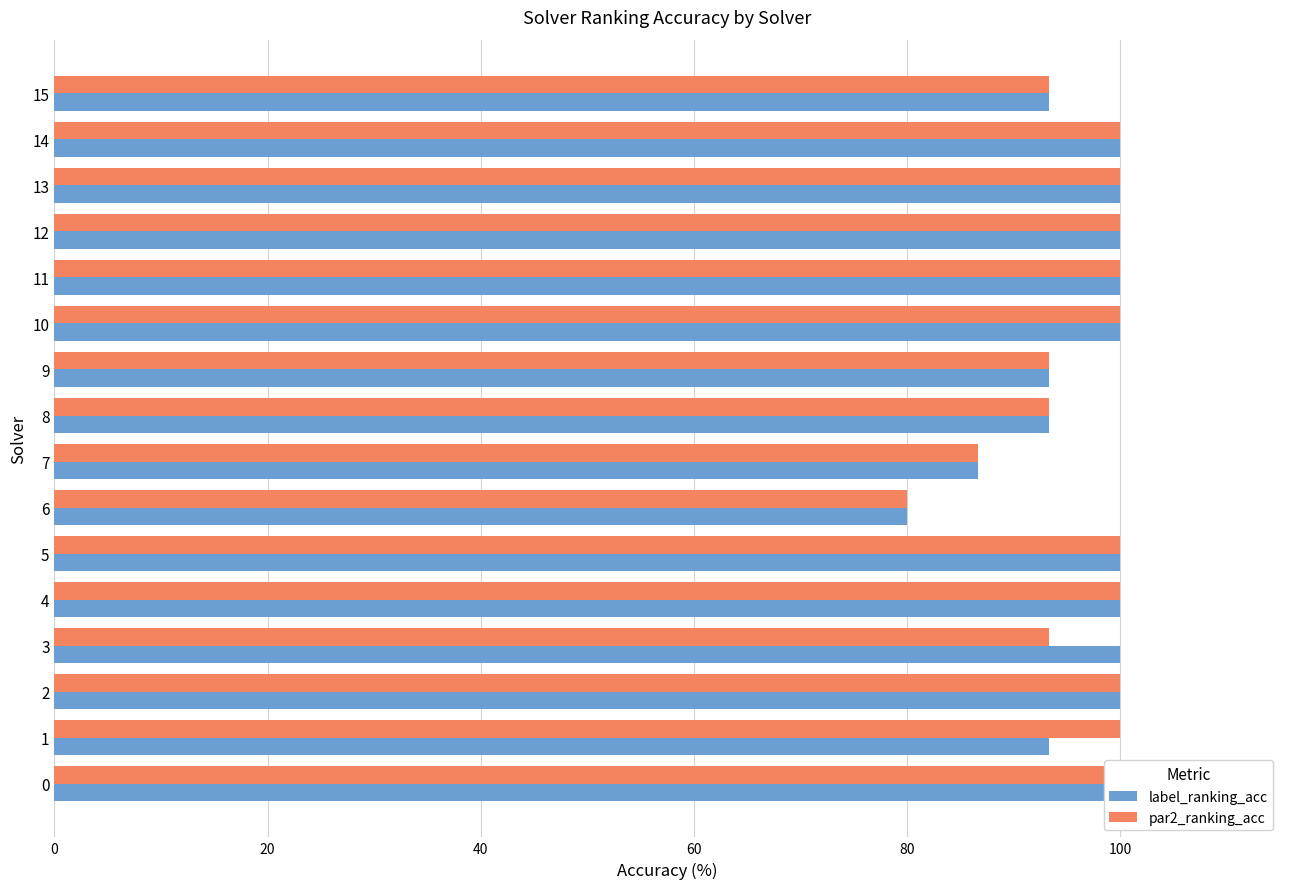

How many bars are there in each group?

2